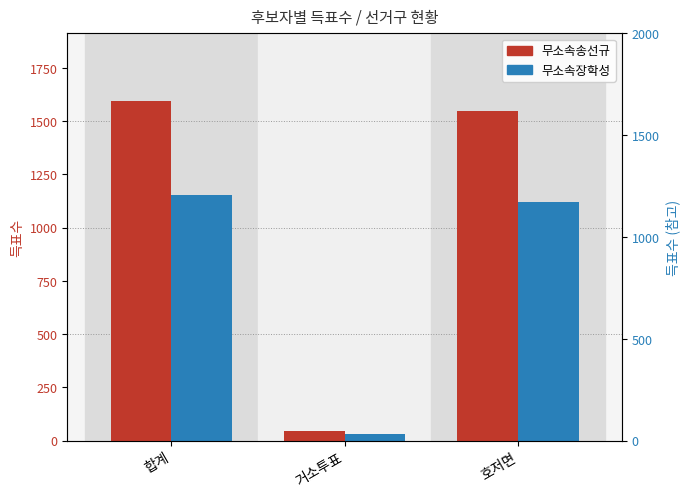

What is the sum of all 무소속송선규 values?

3186